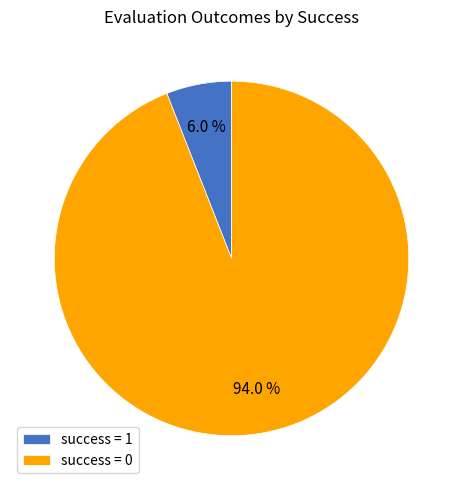

What percentage do success = 0 and success = 1 together represent?

100.0%